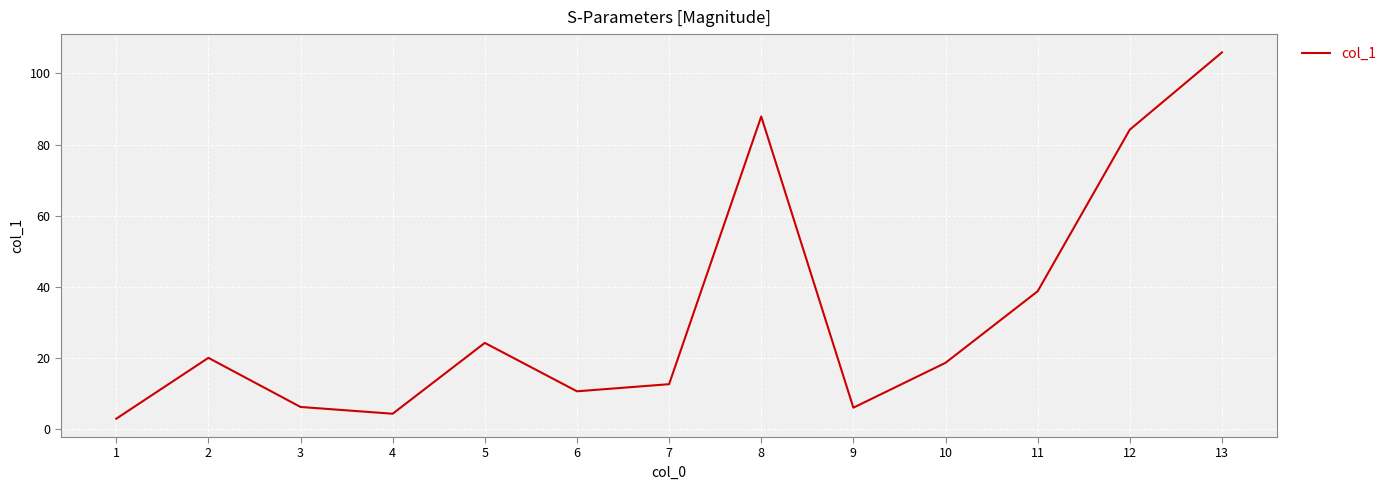

Does the chart have visible grid lines?

Yes